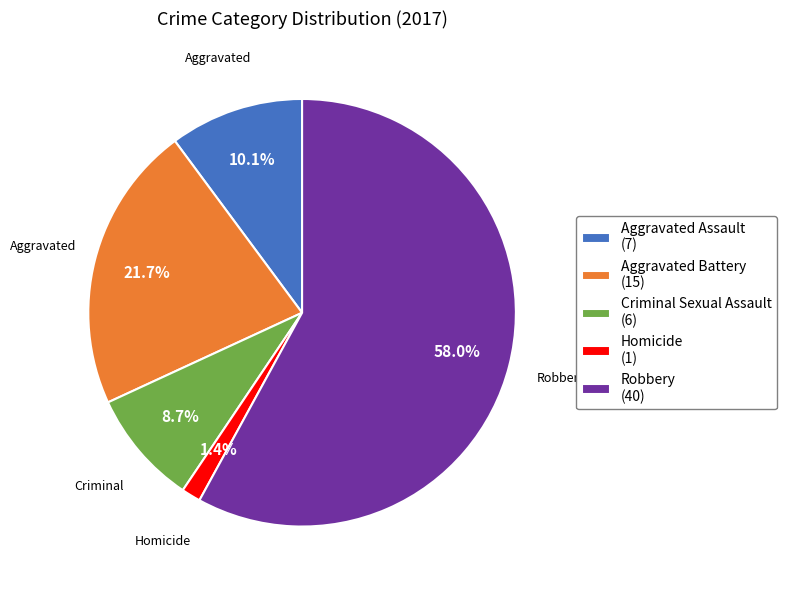

To the nearest percent, what portion does Aggravated Assault represent?

10%